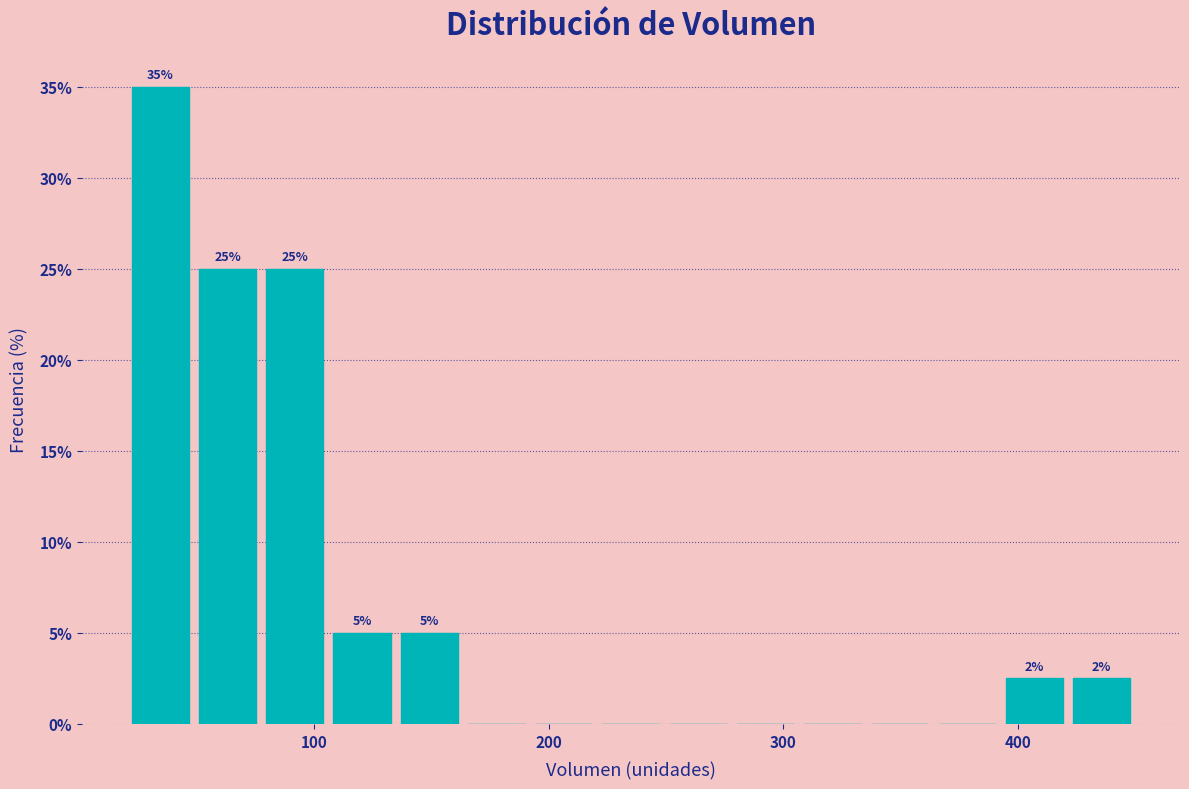

Around what value on the x-axis is the tallest bar? Give the approximate position of its centre, as read against the axis.

30